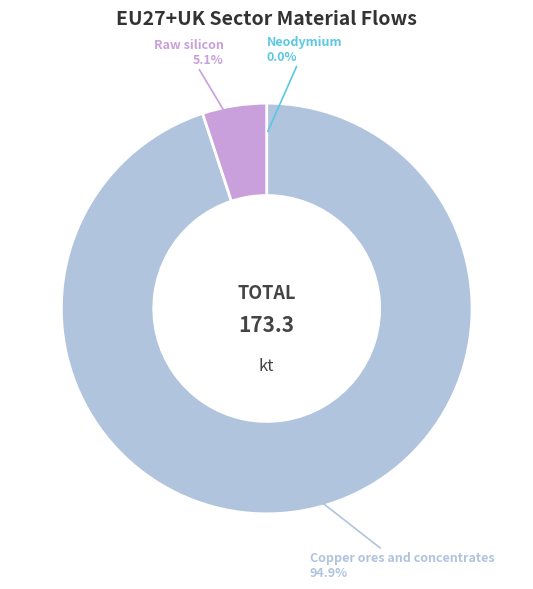

Does any single category account for the majority?

Yes